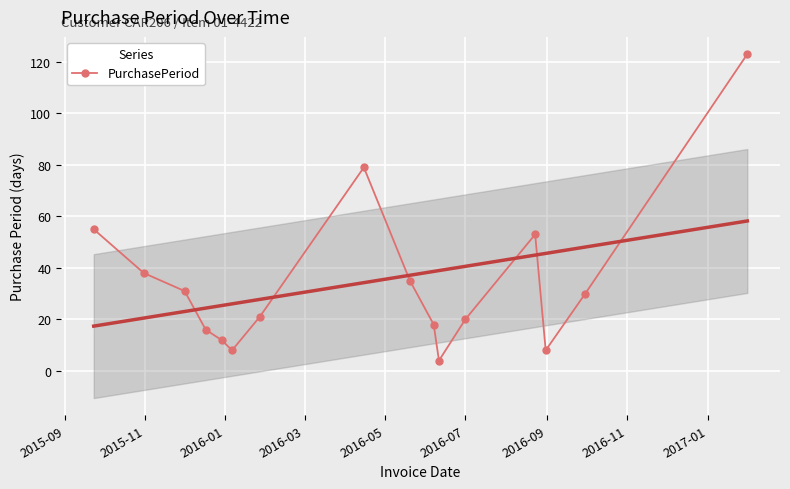

True or false: PurchasePeriod has more than 1 interior local peaks.

True